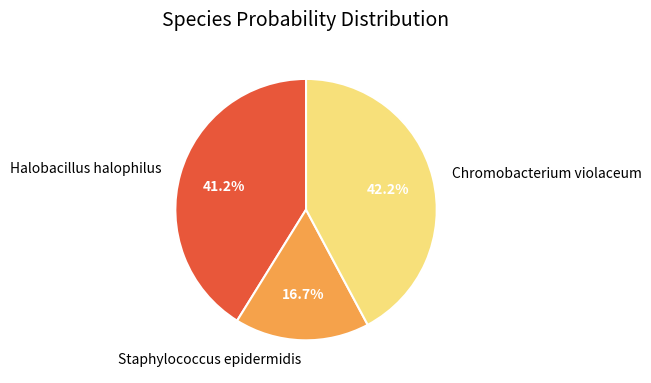

Between Chromobacterium violaceum and Staphylococcus epidermidis, which is larger?

Chromobacterium violaceum